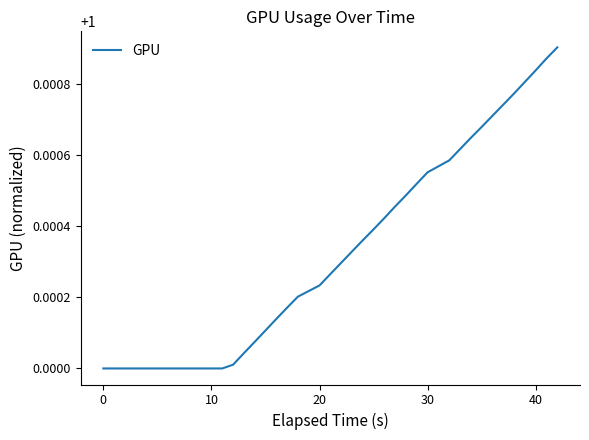

Between 30 and 10, which is larger?

30